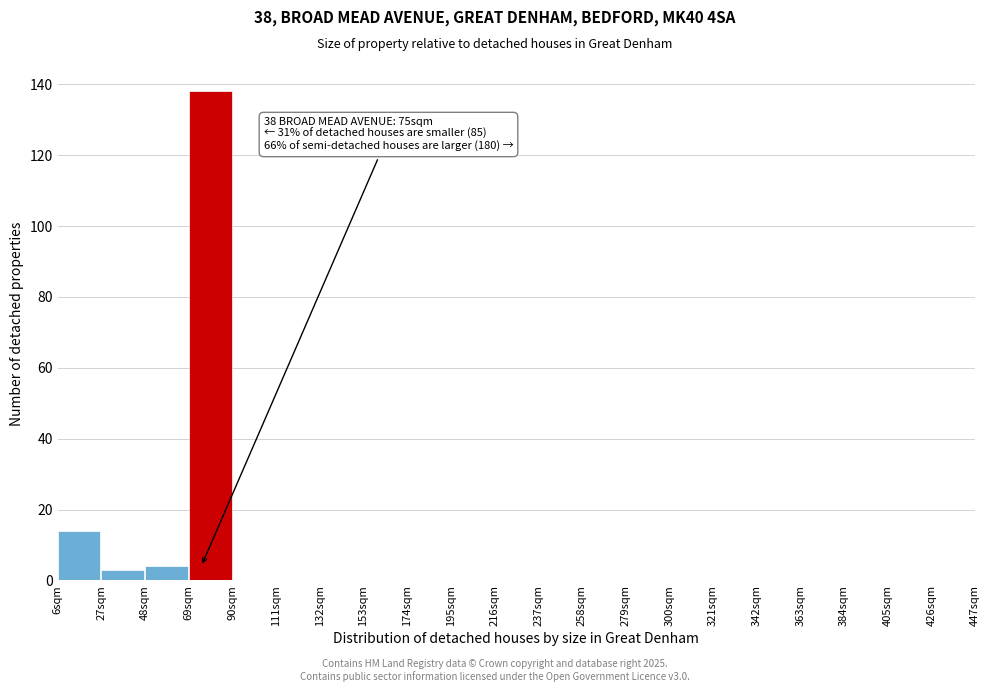

Over which range of the x-axis is the bar tallest?

69 to 90